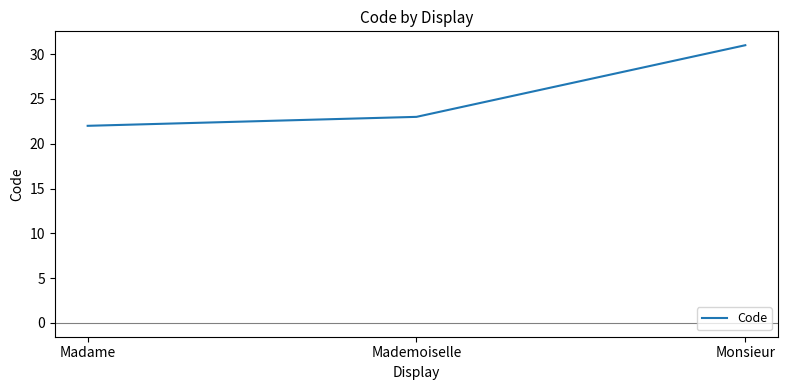

What position from the left is Monsieur?

3